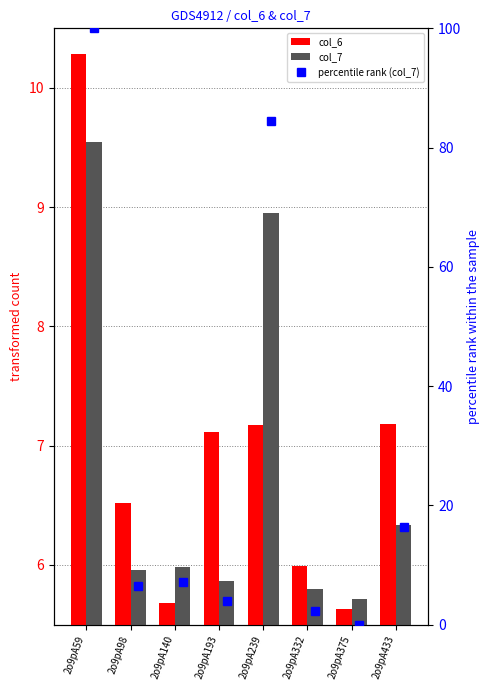

How many data points does each series have?

8